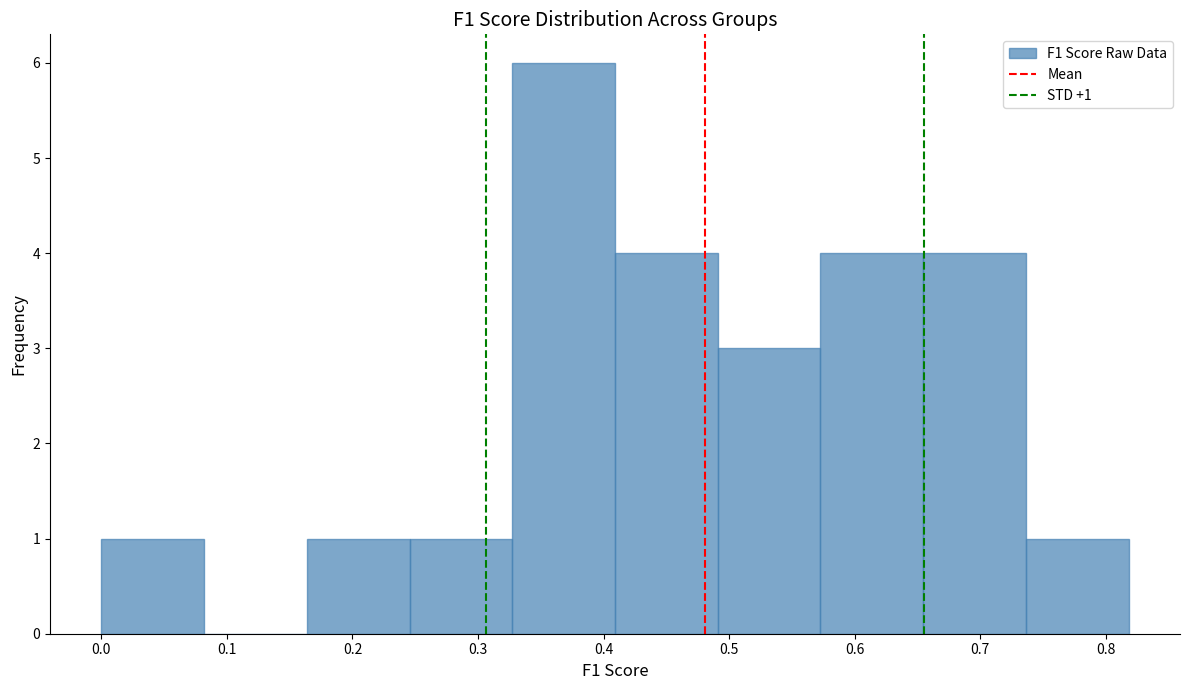

Over which range of the x-axis is the bar tallest?

0.33 to 0.41